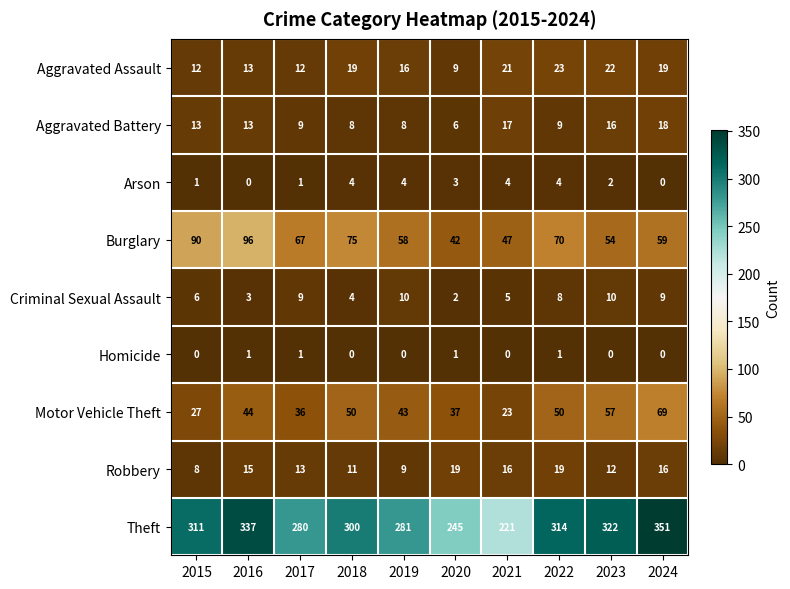

Which series changed the most between 2020 and 2024?

Theft